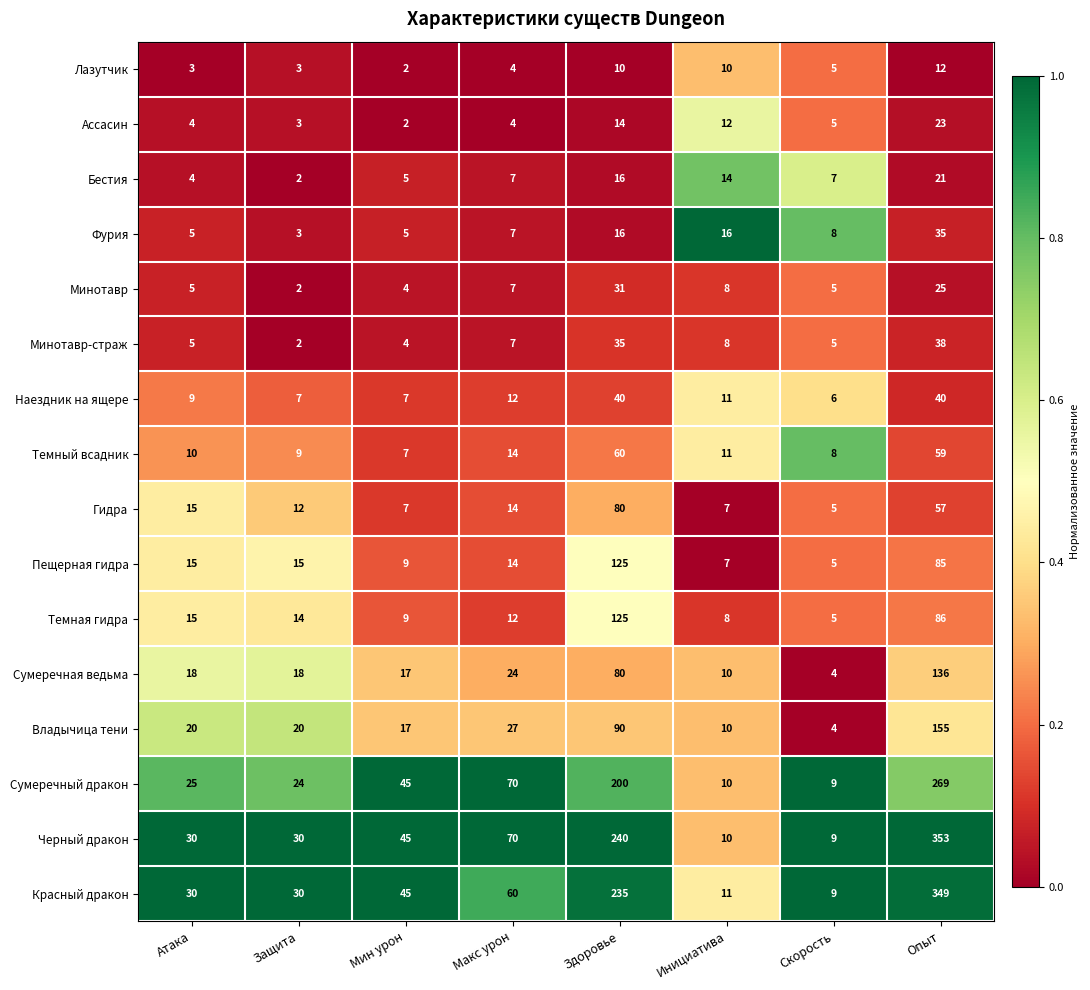

List the labels in order of Сумеречный дракон value, largest first.

Опыт, Здоровье, Макс урон, Мин урон, Атака, Защита, Инициатива, Скорость